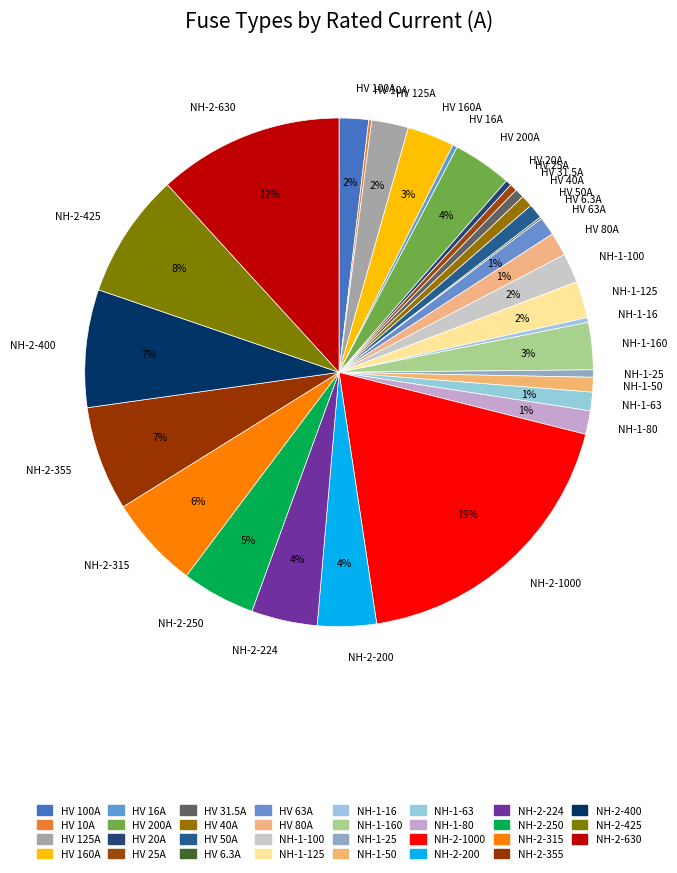

Is there any slice that represents more than half of the pie?

No